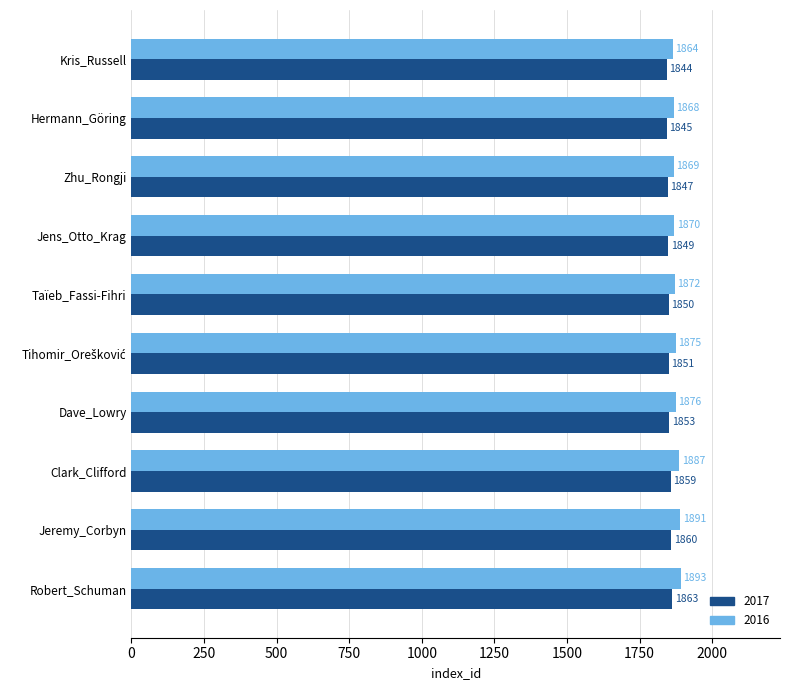

What is the difference between the maximum and minimum values in the 2016 series?

29